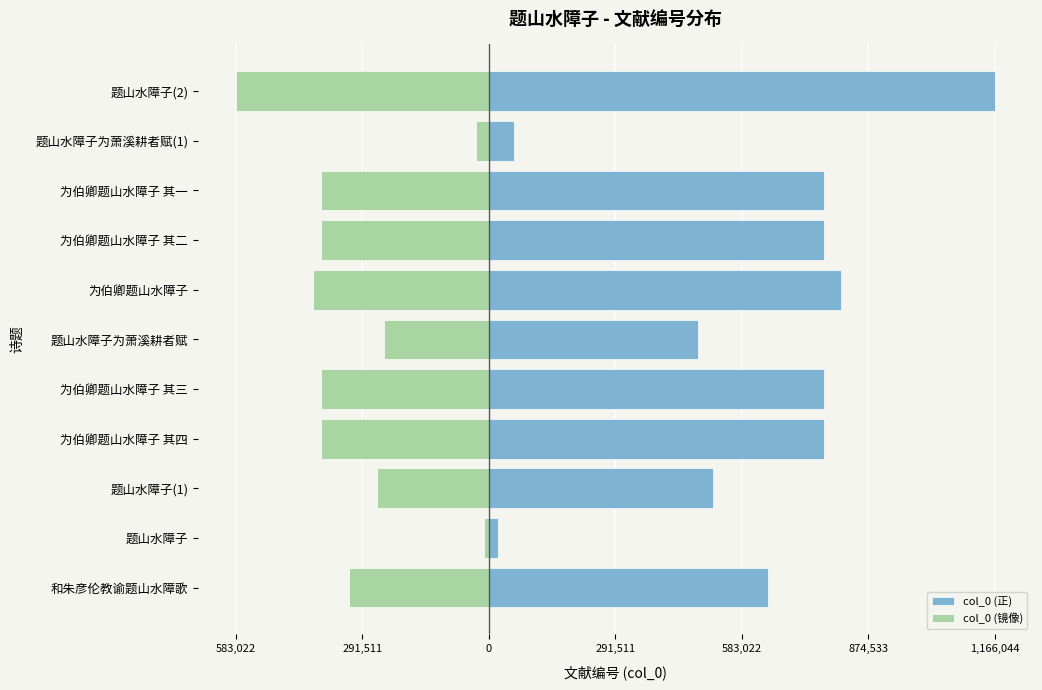

Which category has the lowest value across all series?

题山水障子(2)